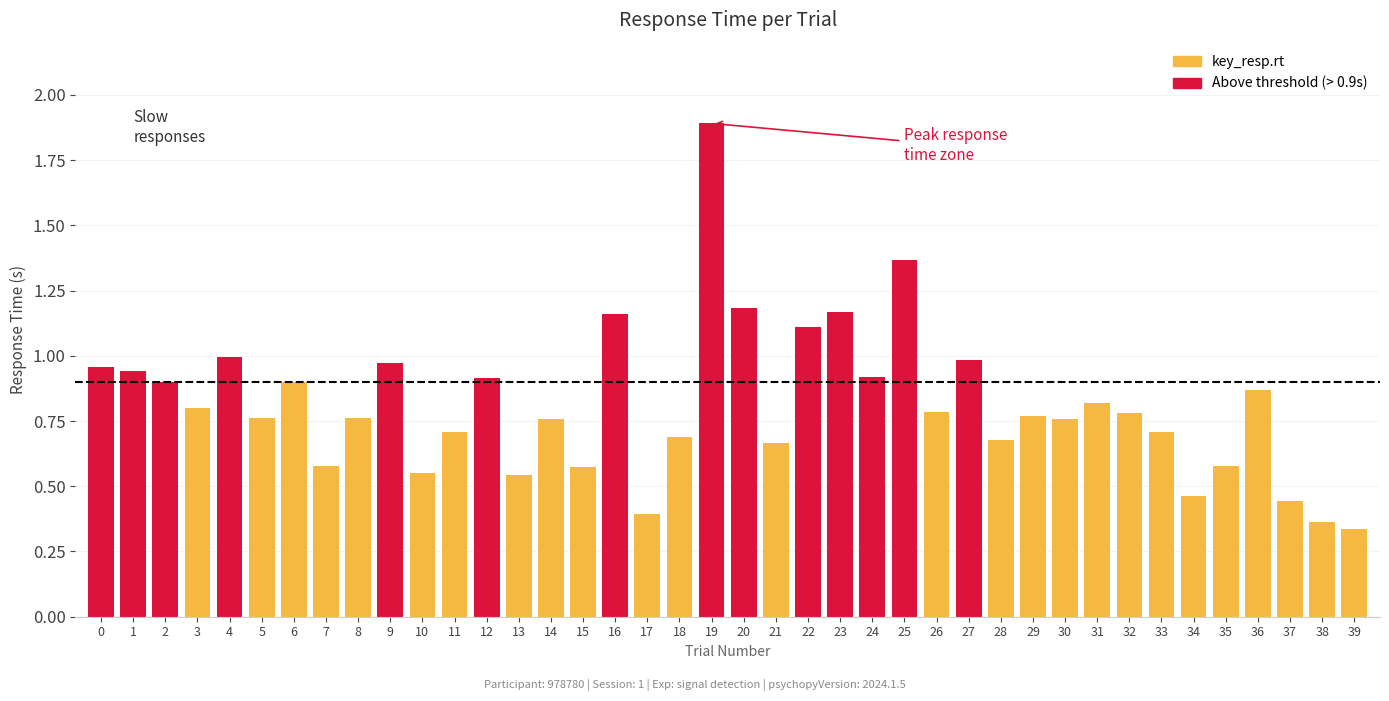

Rank the categories by value from highest to lowest.

19, 25, 20, 23, 16, 22, 4, 27, 9, 0, 1, 24, 12, 2, 6, 36, 31, 3, 26, 32, 29, 8, 5, 14, 30, 33, 11, 18, 28, 21, 7, 35, 15, 10, 13, 34, 37, 17, 38, 39